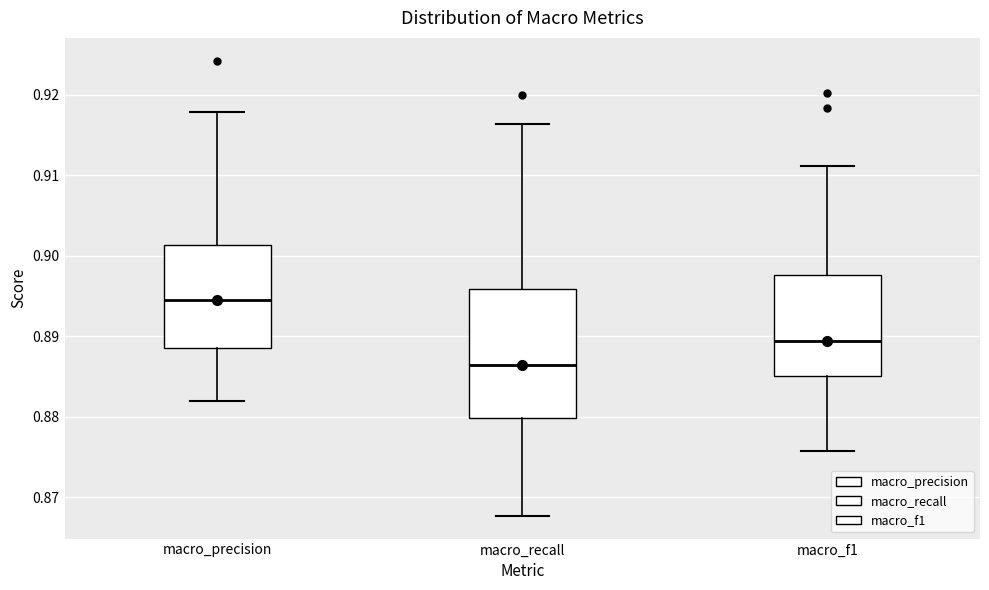

Which box's median line is the lowest?

macro_recall